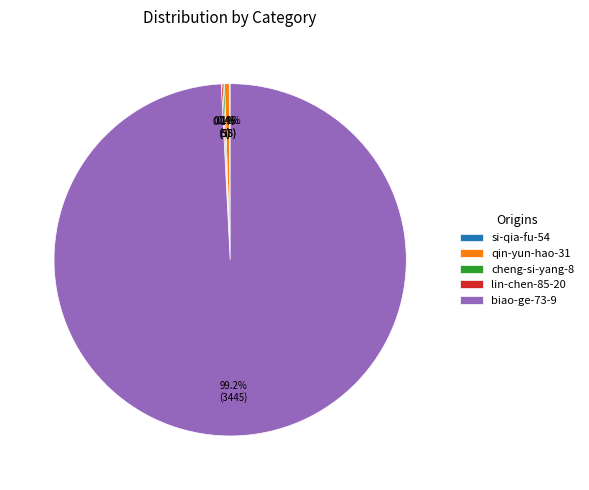

To the nearest percent, what is the difference between the qin-yun-hao-31 and biao-ge-73-9 slice percentages?

99%